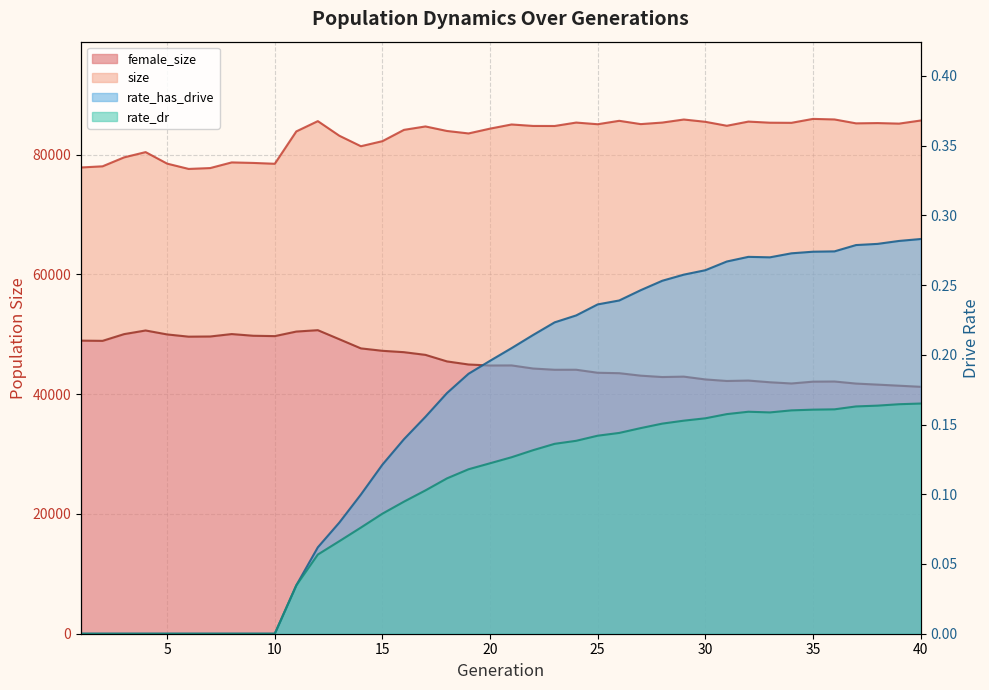

The value of size at 3 is 105771.2. True or false?

False